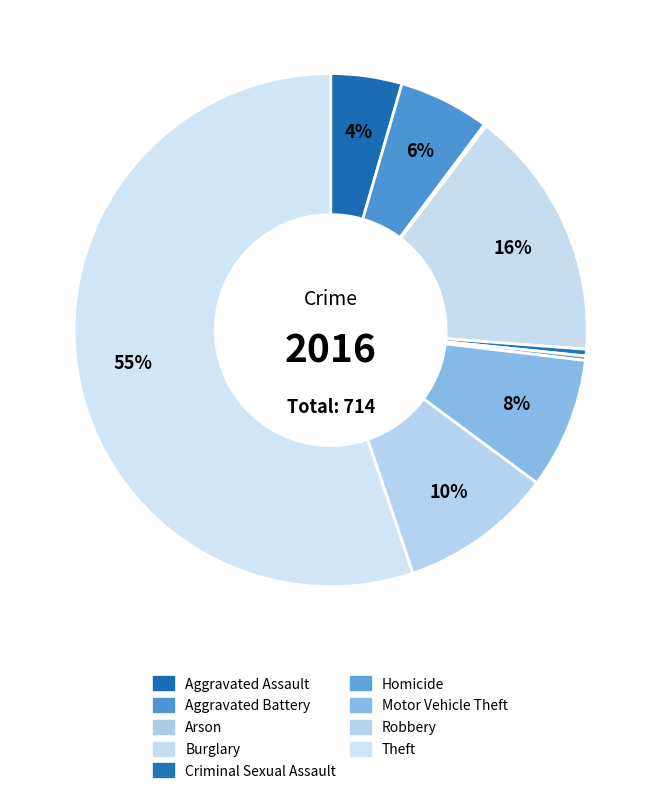

What portion of the pie excludes Aggravated Battery?

94.3%